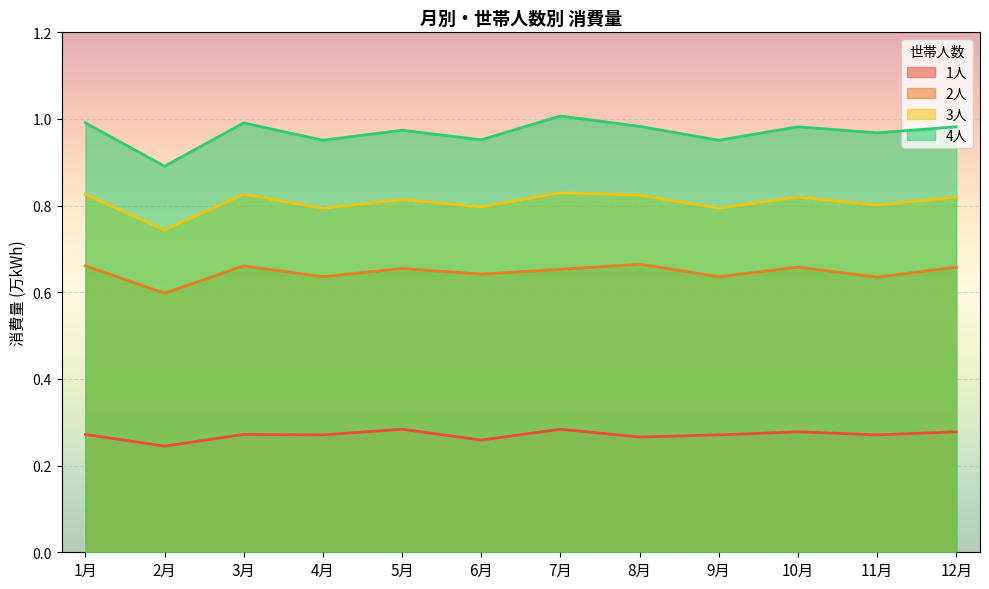

What is the difference between the maximum and minimum values in the 3人 series?

0.1